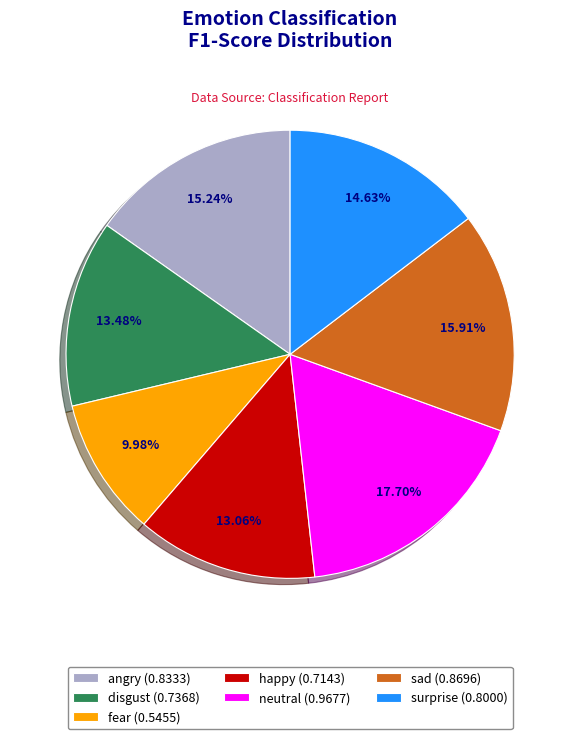

Which slice is the smallest?

fear